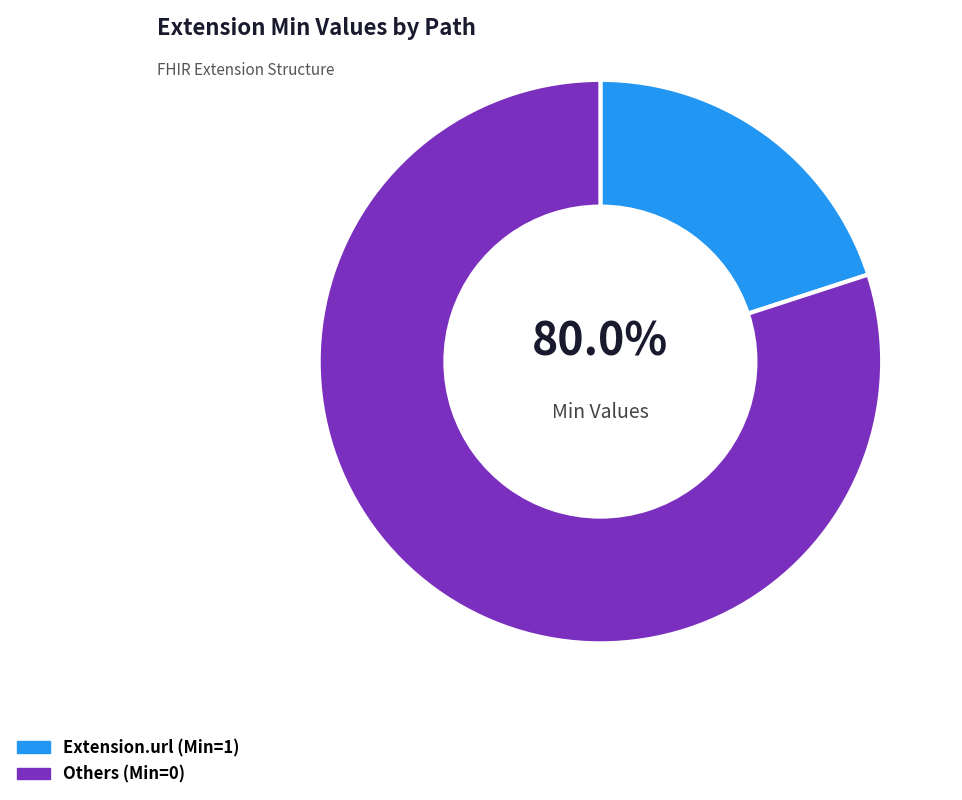

True or false: Extension.value[x] accounts for 0% of the total.

True